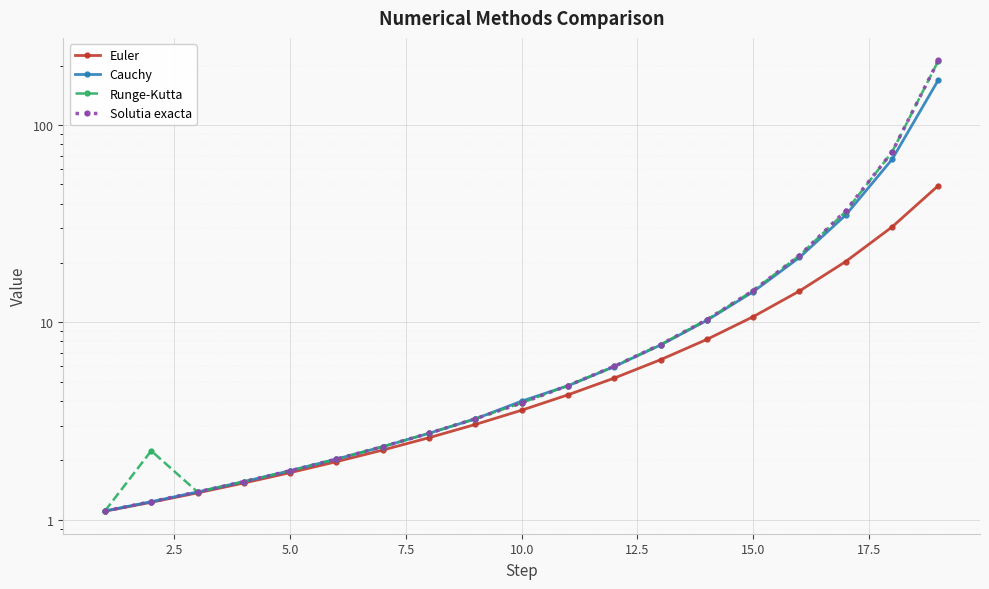

True or false: Runge-Kutta has a value of 4.6 at 17.5.

False